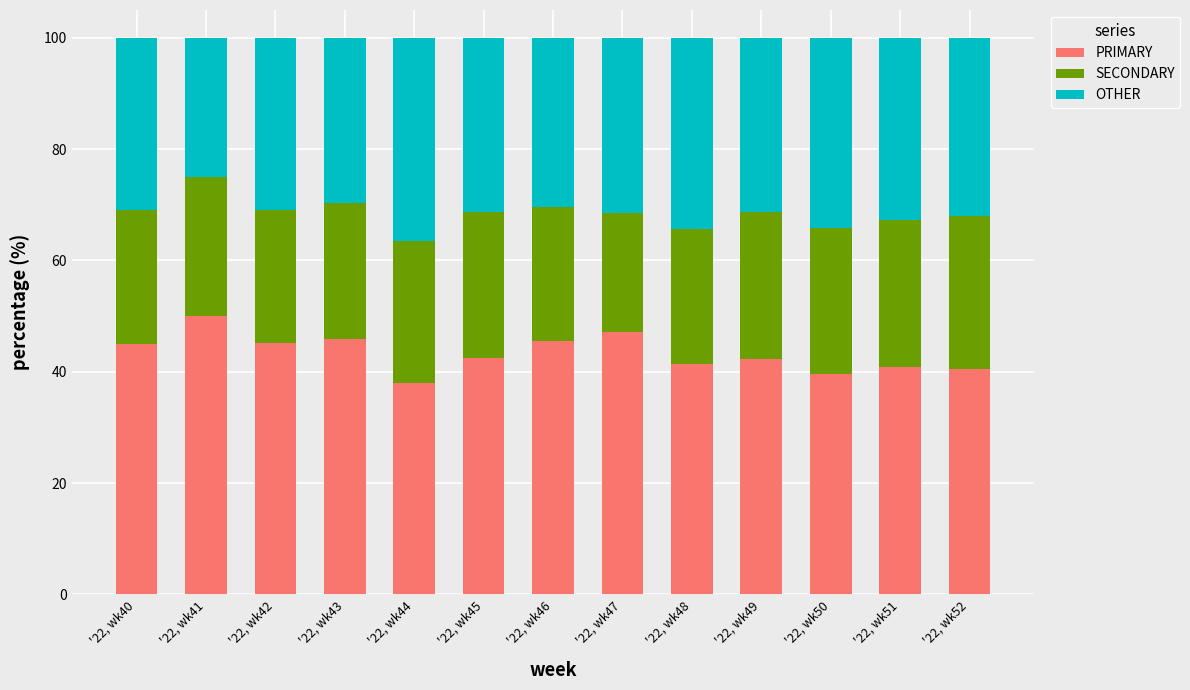

True or false: PRIMARY has a value of 50.0 at '22, wk41.

True